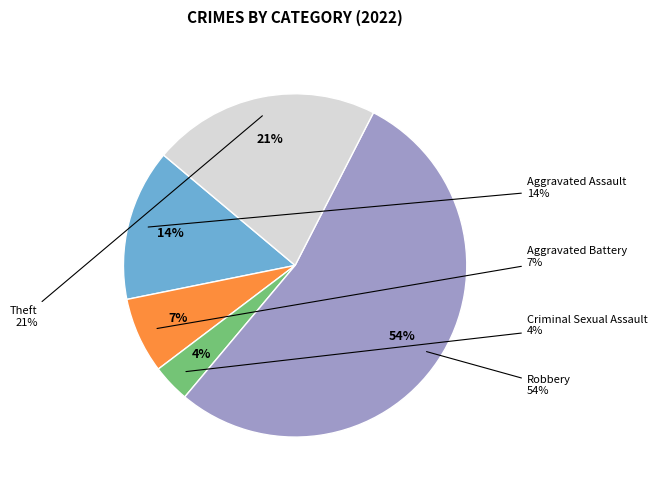

What percentage is the Aggravated Assault slice, to the nearest percent?

14%